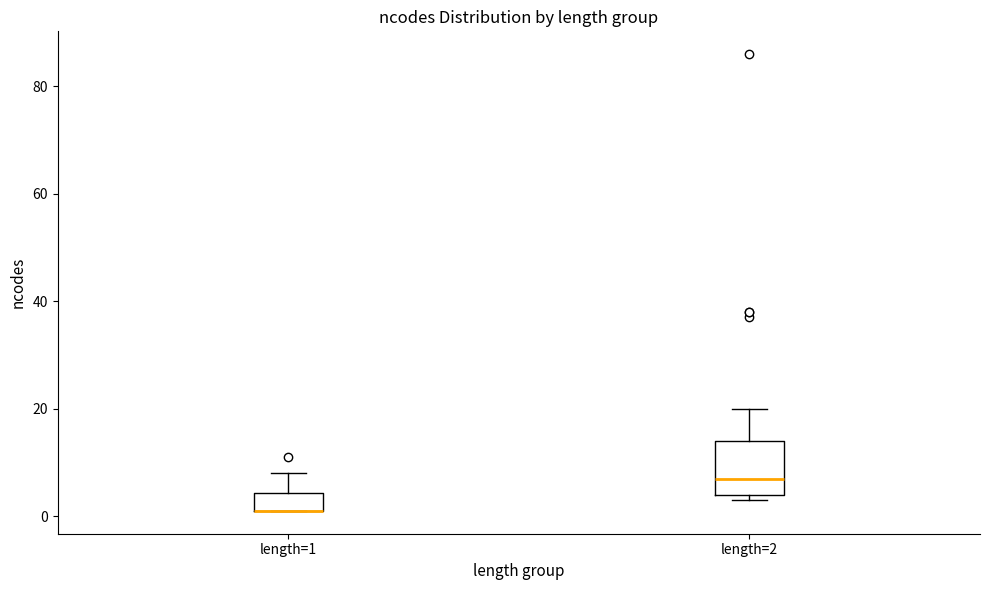

Reading left to right, transcribe this box plot: for each box, give where its median line is, the range the box spans, and where its two whiskers end, as read against the y-axis. The values are not printed on the chart, so give them approximately, as read against the axis.

length=1: median 2 (drawn on the box's lower edge), box 2 to 4, whiskers 2 to 8
length=2: median 8, box 4 to 14, whiskers 4 (just below the box's lower edge) to 20